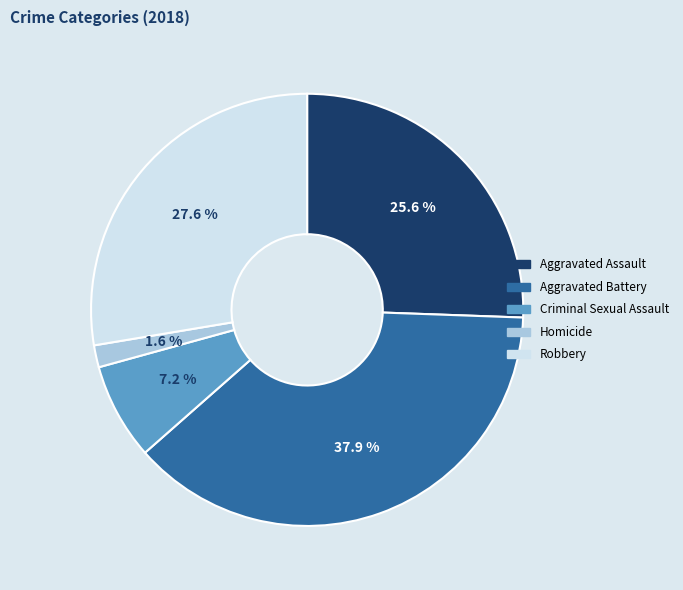

Combined, do Homicide and Aggravated Assault account for over 50%?

No